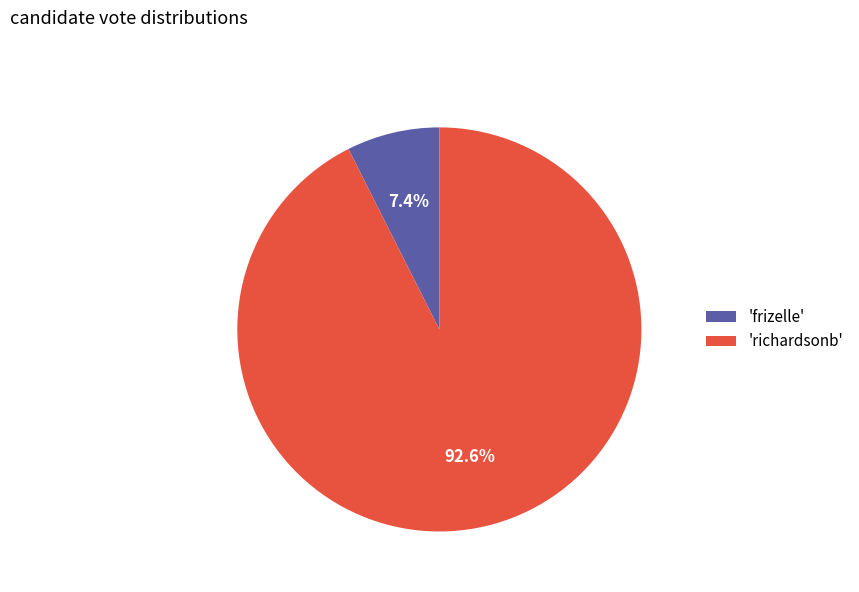

Which has a higher value, 'richardsonb' or 'frizelle'?

'richardsonb'